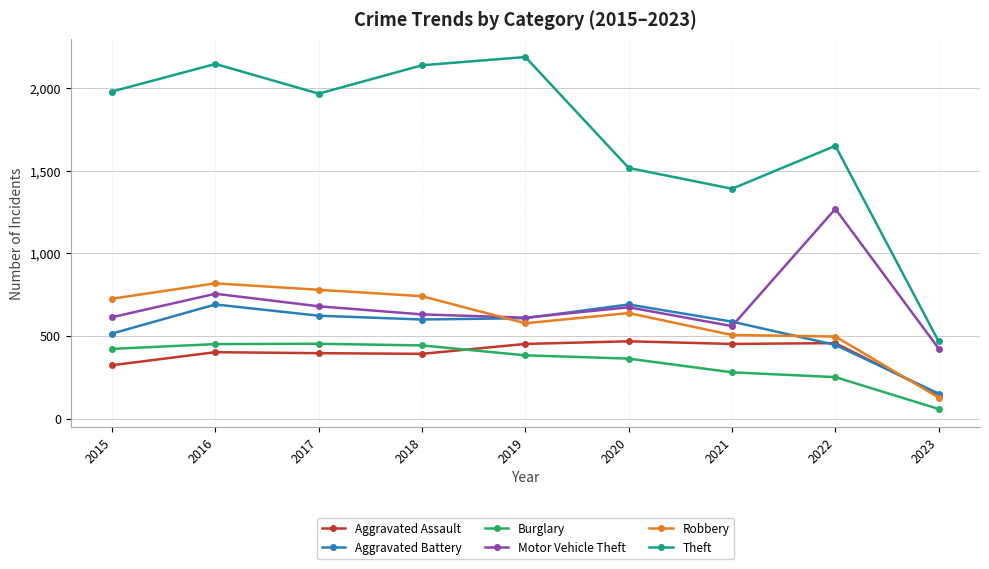

True or false: Robbery and Burglary cross at least once.

False